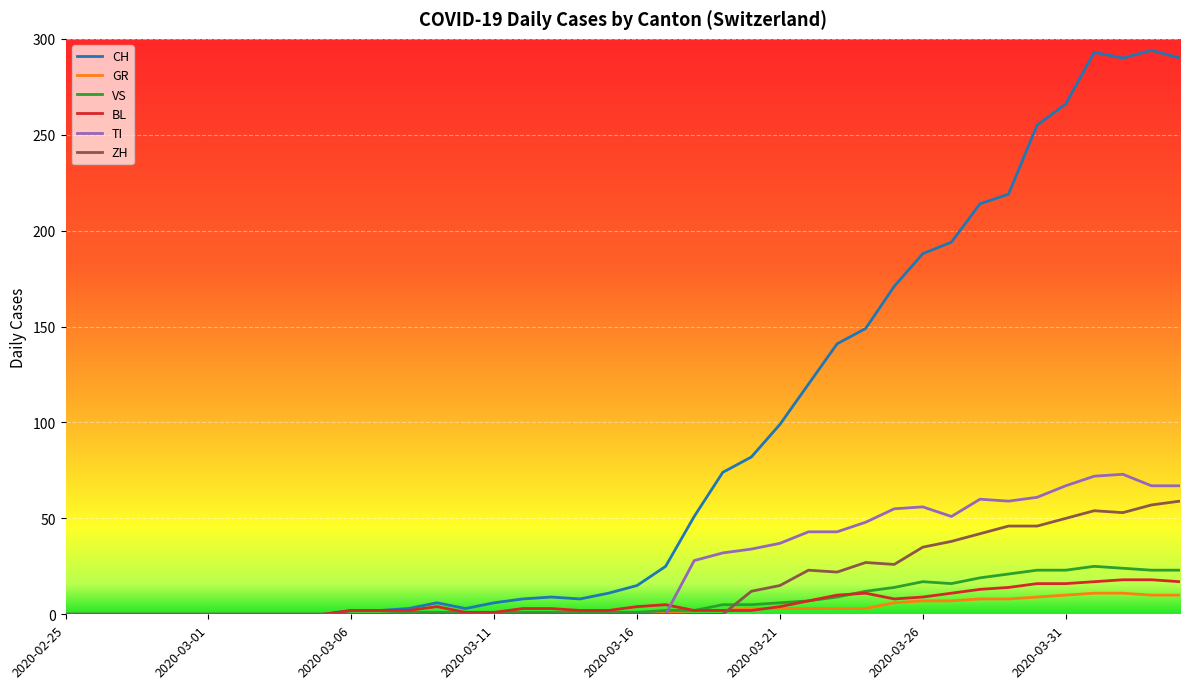

What is the difference between the maximum and minimum values in the BL series?

18